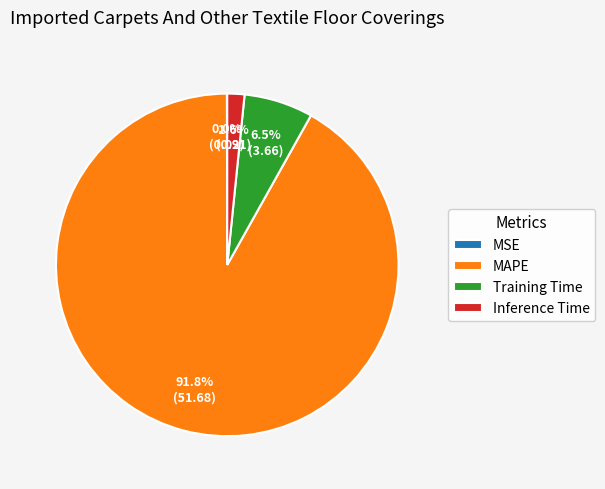

To the nearest percent, what is the difference between the largest and smallest slice percentages?

92%